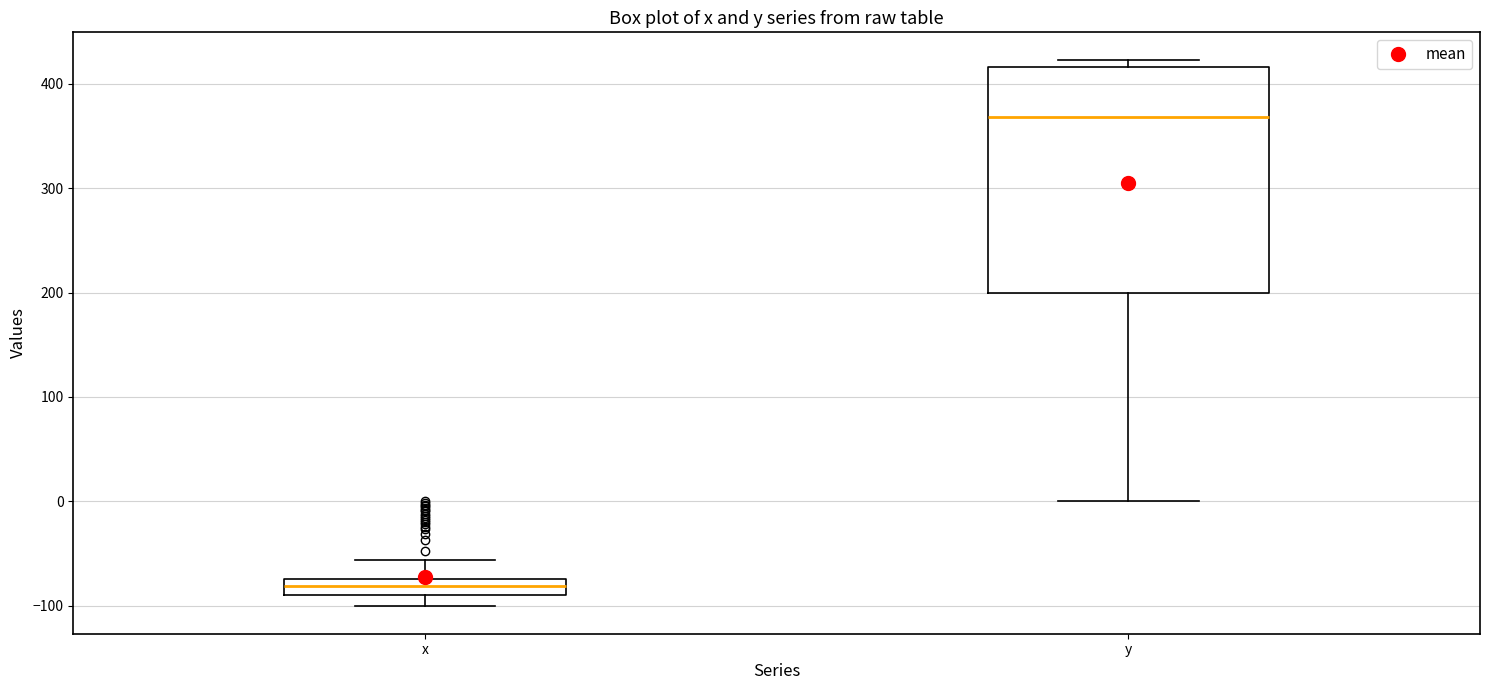

Which box's median line is the highest?

y